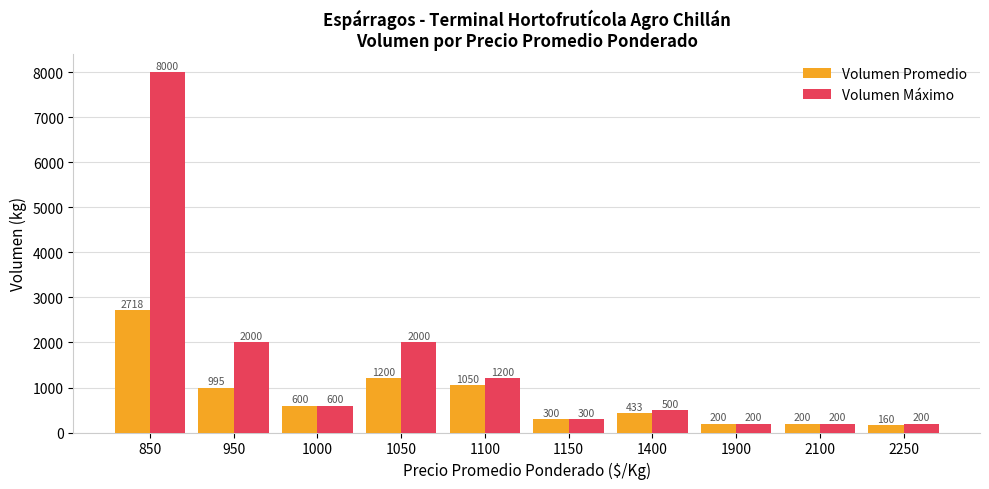

At which label is Volumen Promedio closest to 1438?

1050